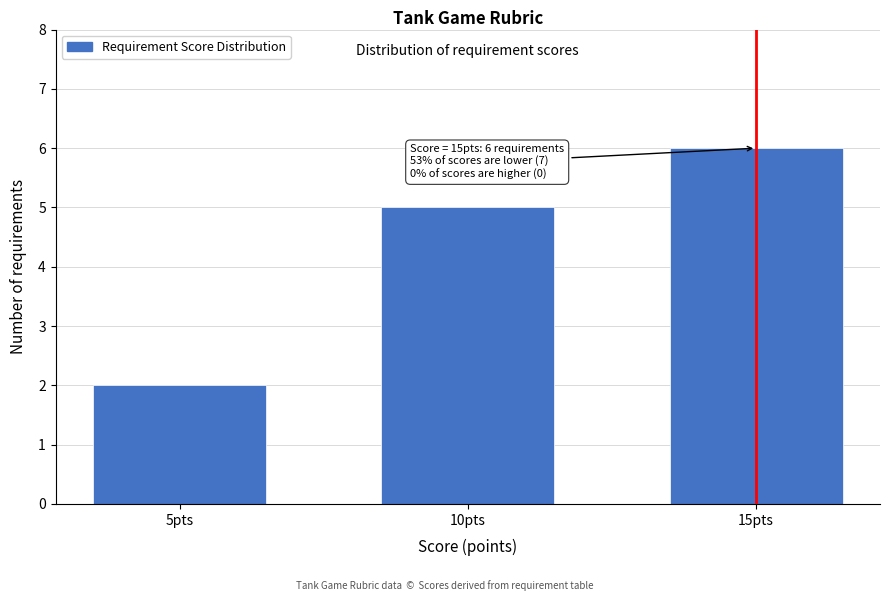

Reading right to left, transcribe all the data shown in this chart.

6	5	2